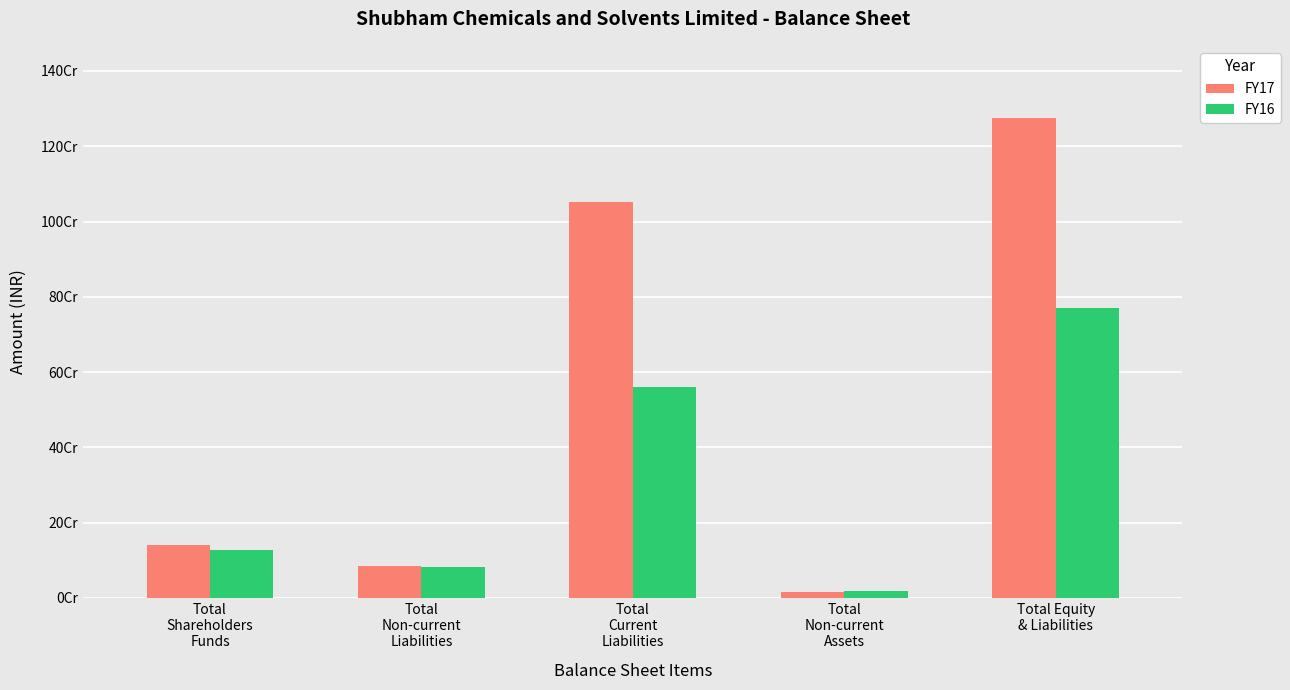

At how many categories does at least one series exceed 671114161?

2